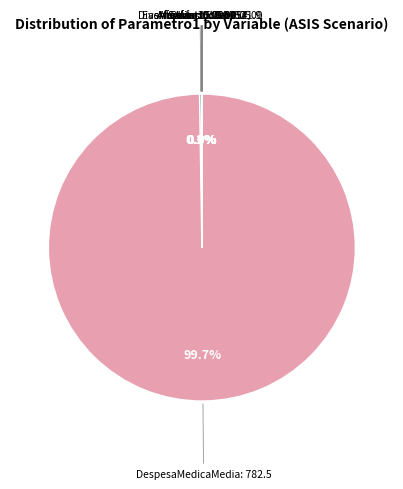

To the nearest percent, what is the difference between the largest and smallest slice percentages?

100%